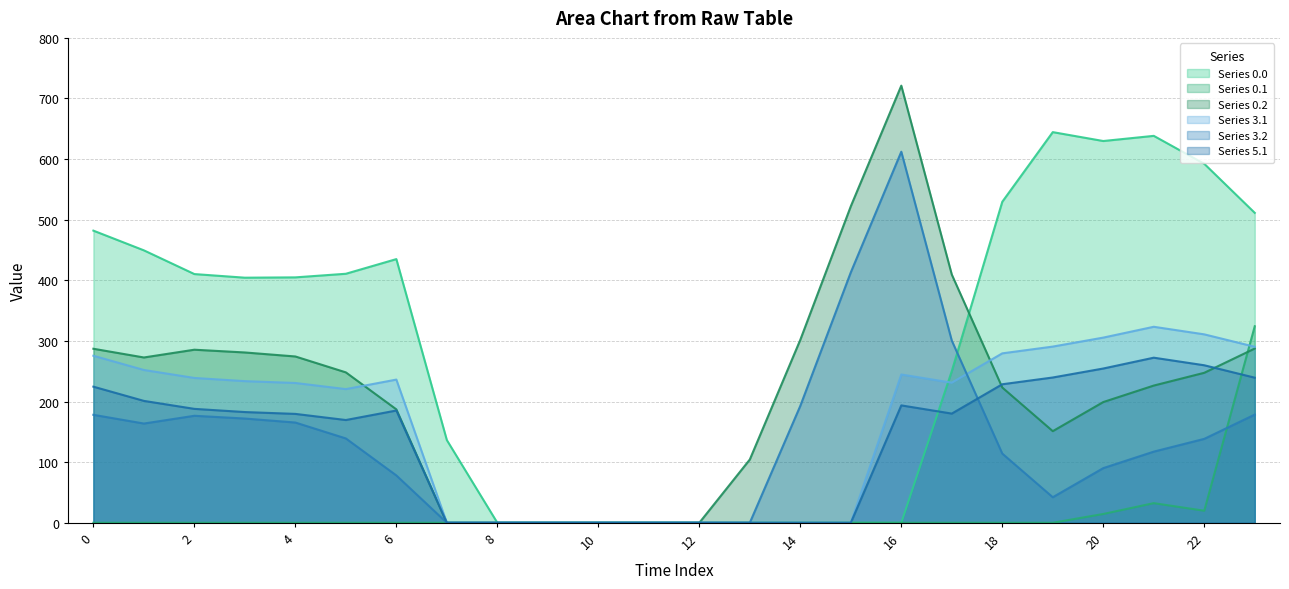

Reading left to right, transcribe all the data shown in this chart.

Series 0.0: 0=482.0	1=449.5	2=410.3	3=404.4	4=404.9	5=410.8	6=435.0	7=136.4	8=0.0	9=0.0	10=0.0	11=0.0	12=0.0	13=0.0	14=0.0	15=0.0	16=0.0	17=250.3	18=529.6	19=644.5	20=629.9	21=638.4	22=592.3	23=511.3
Series 0.1: 0=0.0	1=0.0	2=0.0	3=0.0	4=0.0	5=0.0	6=0.0	7=0.0	8=0.0	9=0.0	10=0.0	11=0.0	12=0.0	13=0.0	14=0.0	15=0.0	16=0.0	17=0.0	18=0.0	19=0.0	20=14.5	21=32.4	22=19.9	23=324.2
Series 0.2: 0=287.1	1=272.7	2=285.5	3=281.0	4=274.4	5=248.1	6=187.1	7=0.0	8=0.0	9=0.0	10=0.0	11=0.0	12=0.0	13=104.4	14=301.9	15=522.2	16=721.2	17=409.5	18=223.1	19=151.1	20=199.2	21=226.4	22=247.4	23=287.5
Series 3.1: 0=275.6	1=252.1	2=238.9	3=233.7	4=230.6	5=220.5	6=236.2	7=0.0	8=0.0	9=0.0	10=0.0	11=0.0	12=0.0	13=0.0	14=0.0	15=0.0	16=244.7	17=231.1	18=279.5	19=290.7	20=305.5	21=323.4	22=310.9	23=290.4
Series 3.2: 0=178.1	1=163.7	2=176.5	3=172.0	4=165.4	5=139.1	6=78.1	7=0.0	8=0.0	9=0.0	10=0.0	11=0.0	12=0.0	13=0.0	14=192.9	15=413.2	16=612.2	17=300.5	18=114.1	19=42.1	20=90.2	21=117.4	22=138.4	23=178.5
Series 5.1: 0=224.6	1=201.1	2=187.9	3=182.7	4=179.6	5=169.5	6=185.2	7=0.0	8=0.0	9=0.0	10=0.0	11=0.0	12=0.0	13=0.0	14=0.0	15=0.0	16=193.7	17=180.1	18=228.5	19=239.7	20=254.5	21=272.4	22=259.9	23=239.4